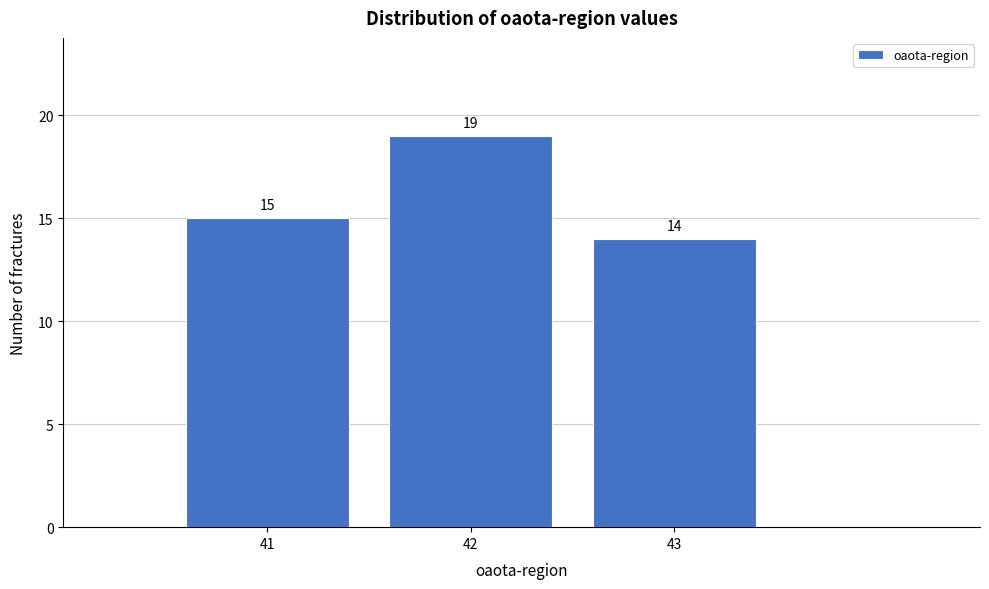

Reading left to right, what are all the values shown in this chart?

15	19	14